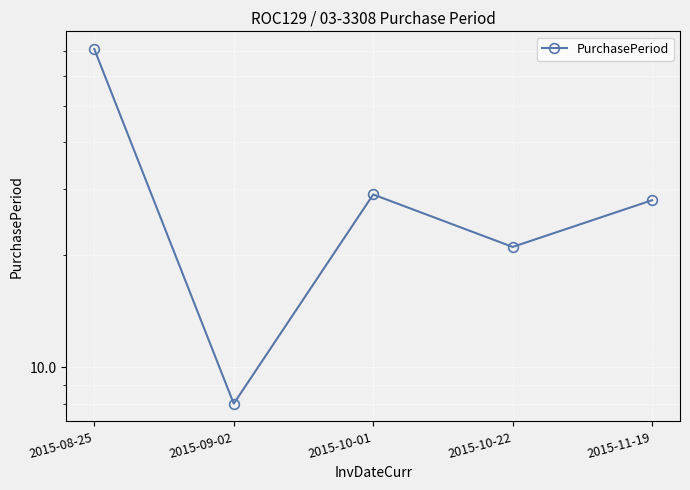

How many data points are less than 28?

2